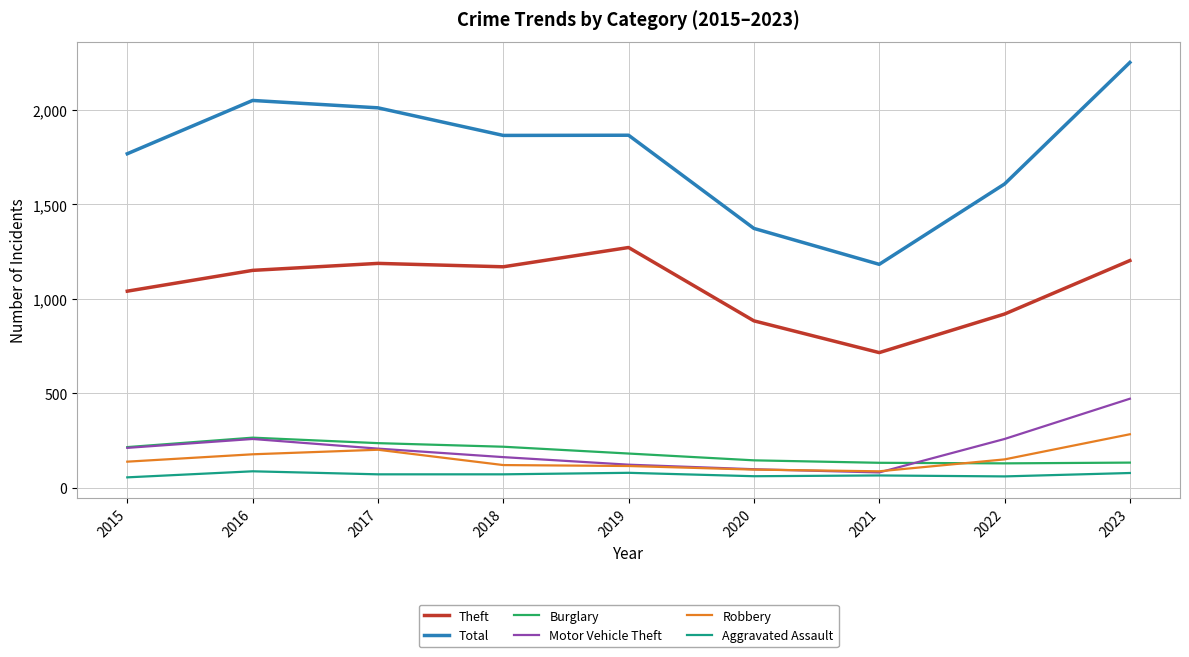

True or false: Motor Vehicle Theft and Total cross at least once.

False